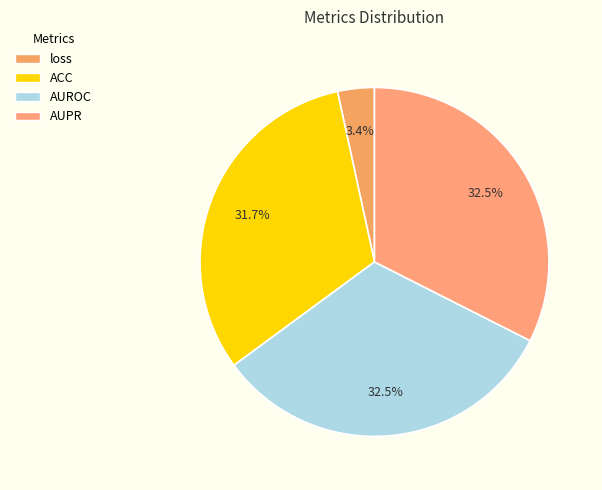

Which category has the smallest portion of the pie?

loss